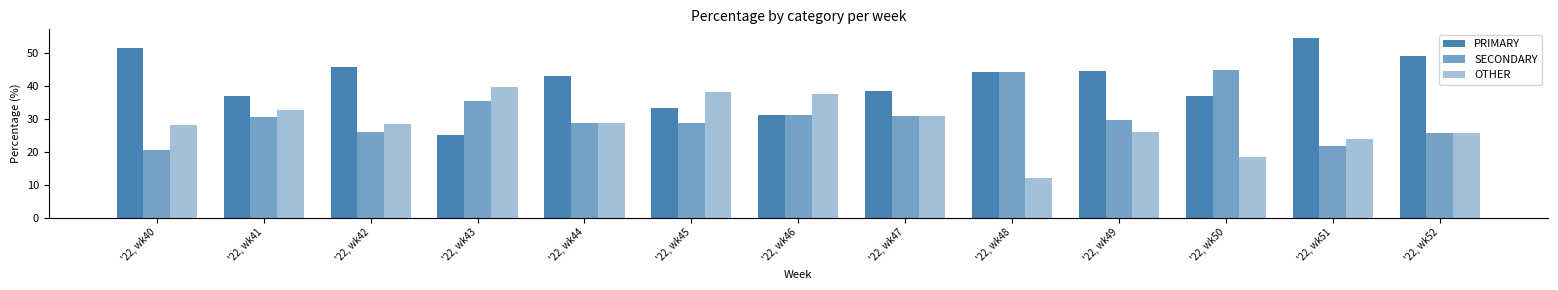

List the labels in order of PRIMARY value, smallest first.

'22, wk43, '22, wk46, '22, wk45, '22, wk50, '22, wk41, '22, wk47, '22, wk44, '22, wk48, '22, wk49, '22, wk42, '22, wk52, '22, wk40, '22, wk51